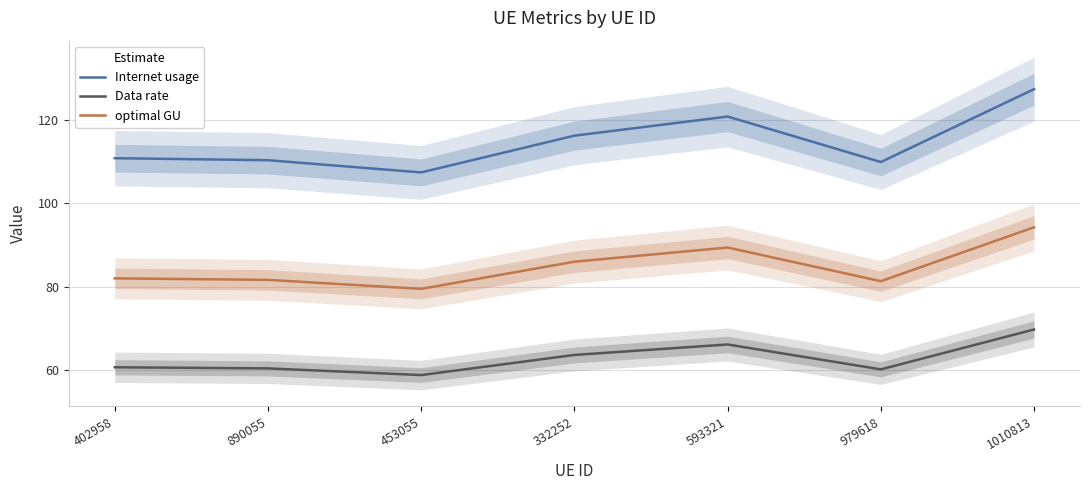

True or false: Internet usage and Data rate cross at least once.

False